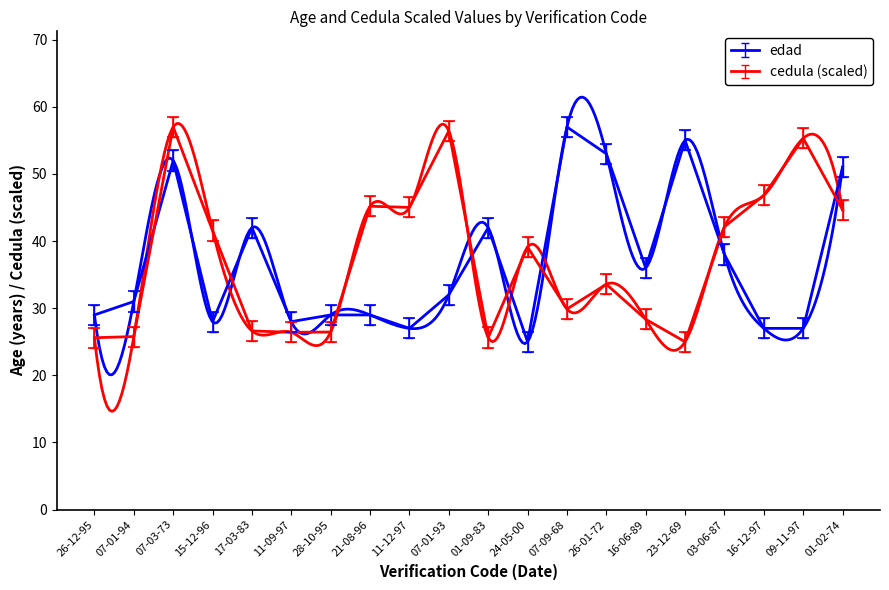

What is the minimum value for edad?

25.0